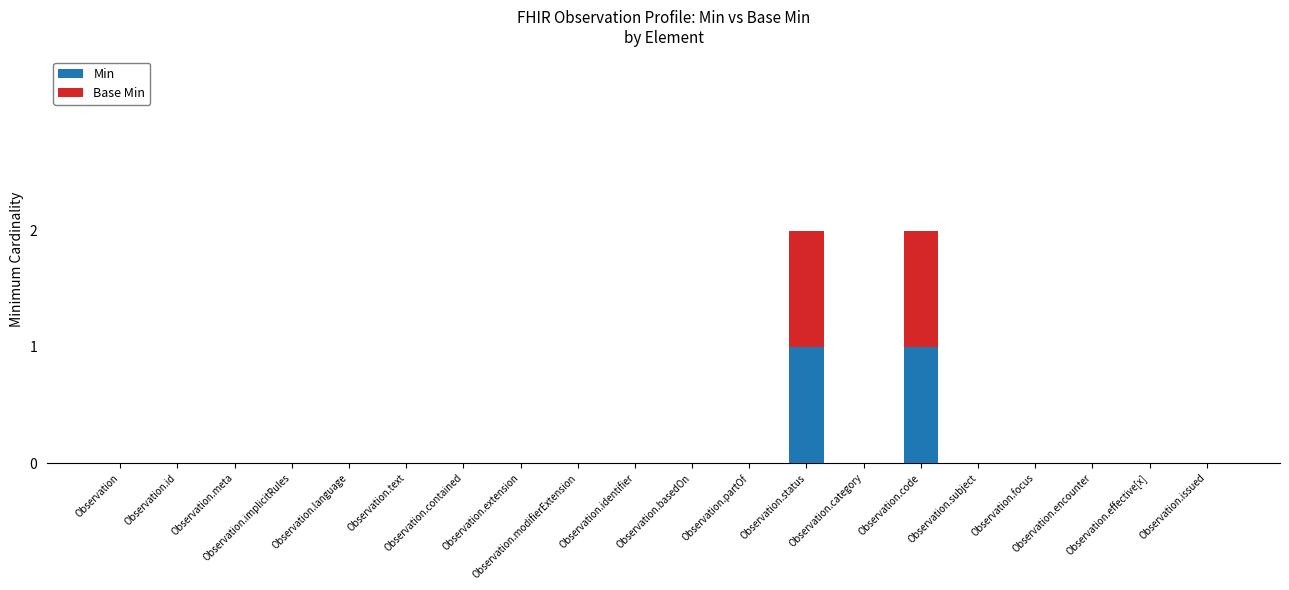

True or false: Min has a value of 0 at Observation.subject.

True